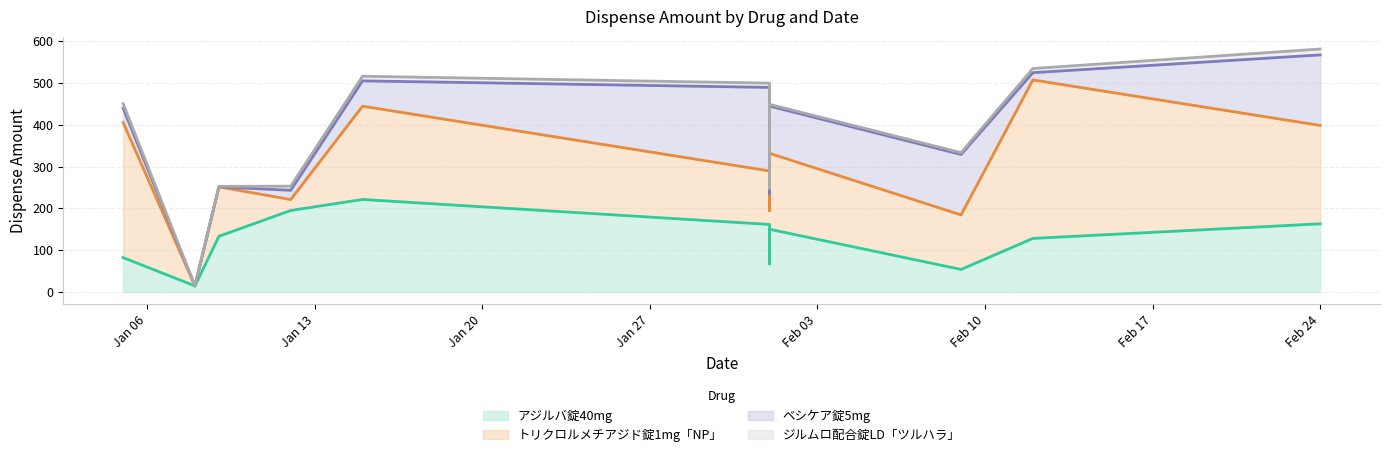

How many data points in ジルムロ配合錠LD「ツルハラ」 are above 9?

7